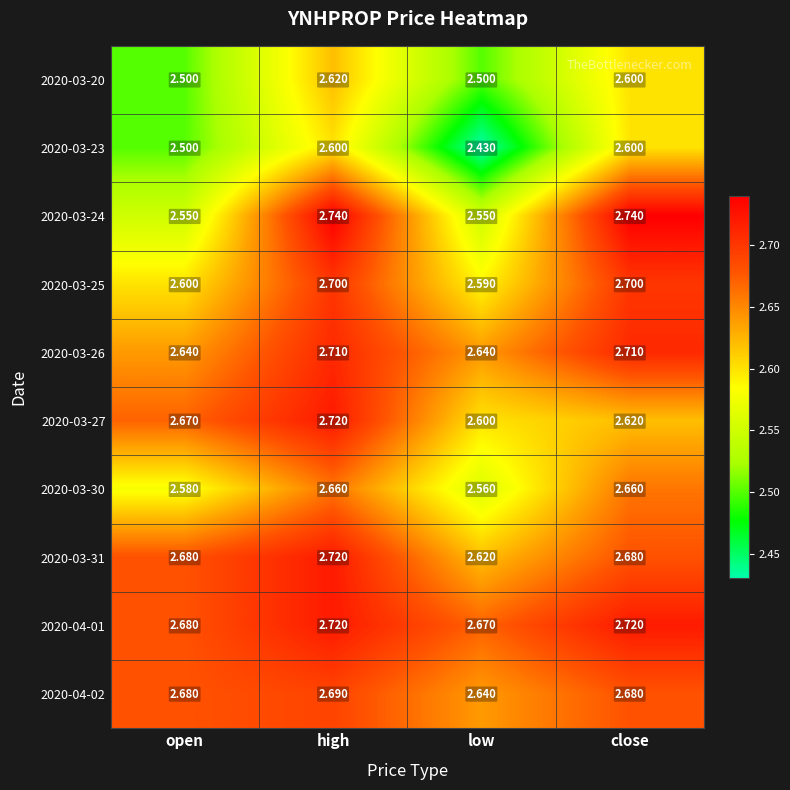

At which label does 2020-04-02 reach its minimum?

low